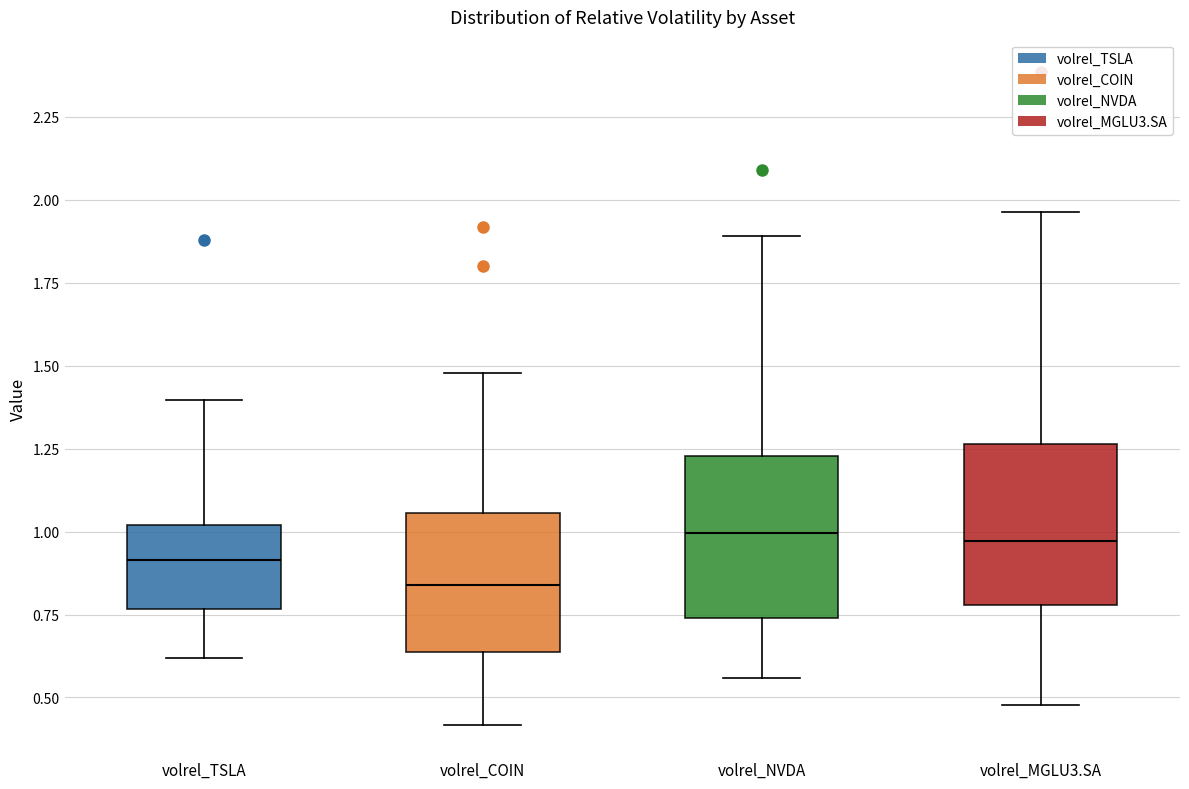

Which box's median line is the lowest?

volrel_COIN